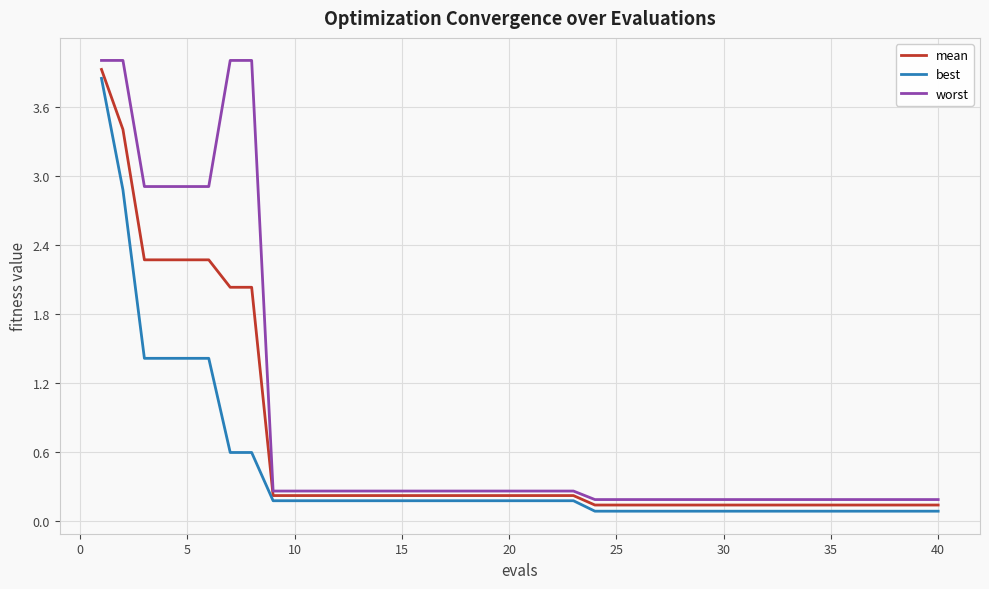

Count the number of data series in this chart.

3